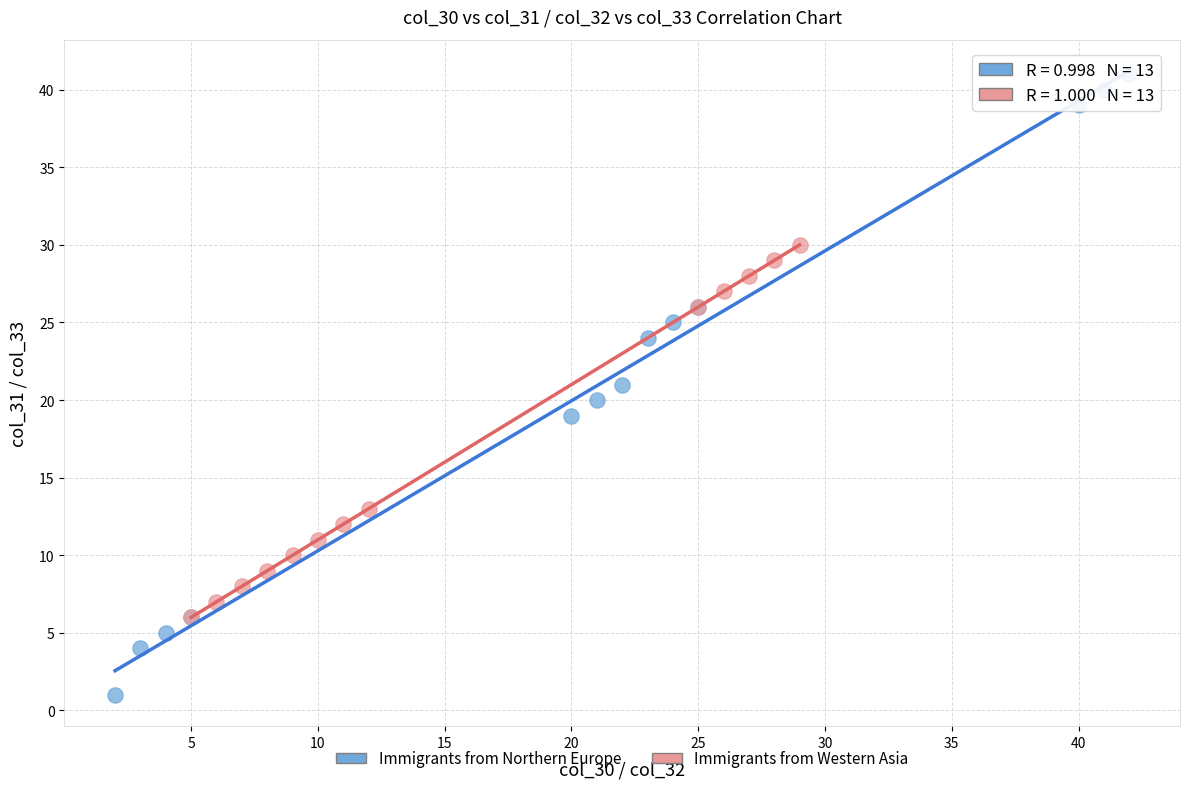

Which series contains the highest Y value?

Immigrants from Northern Europe